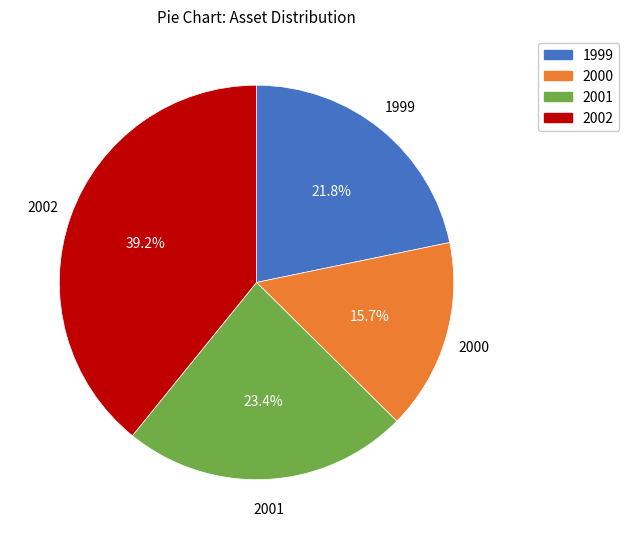

Combined, do 2000 and 1999 account for over 50%?

No